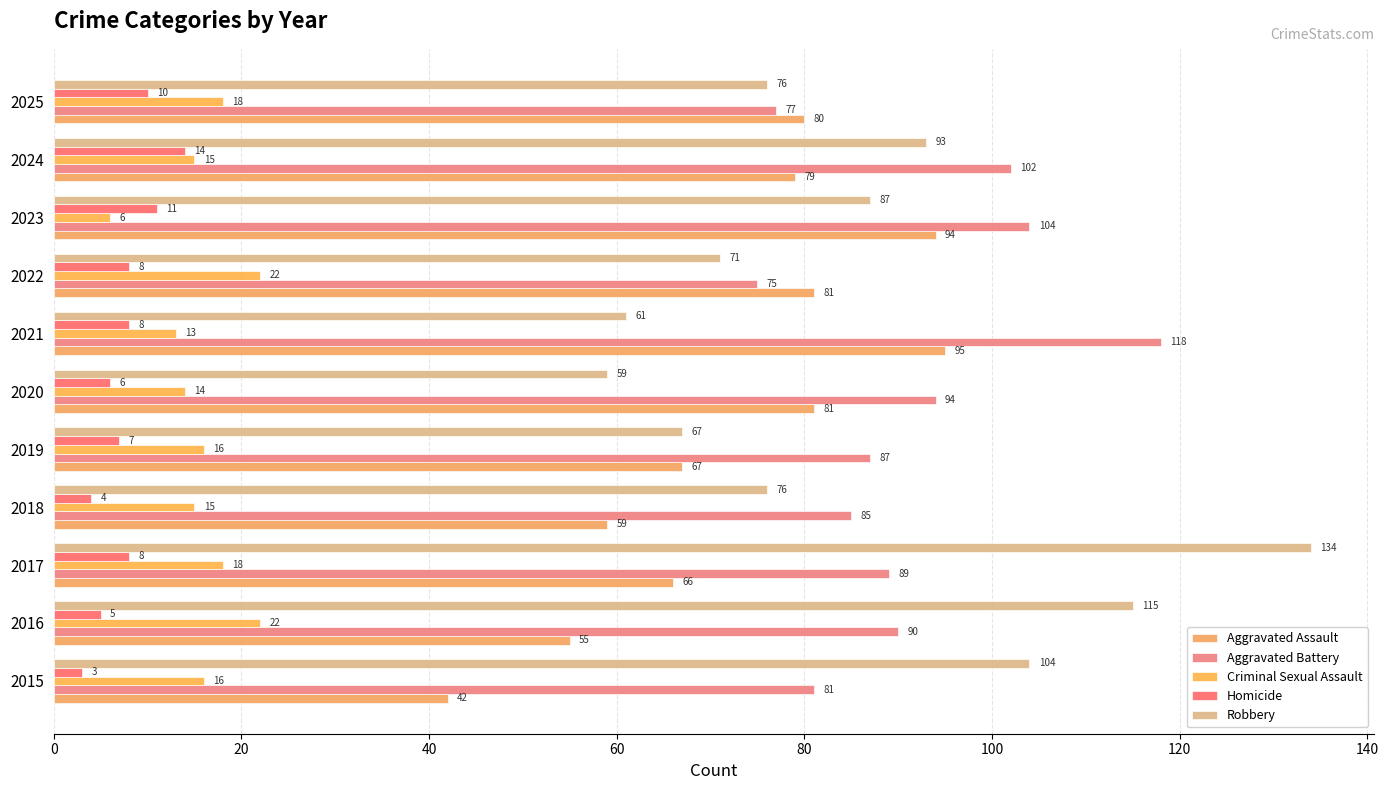

What is the greatest value displayed?

134